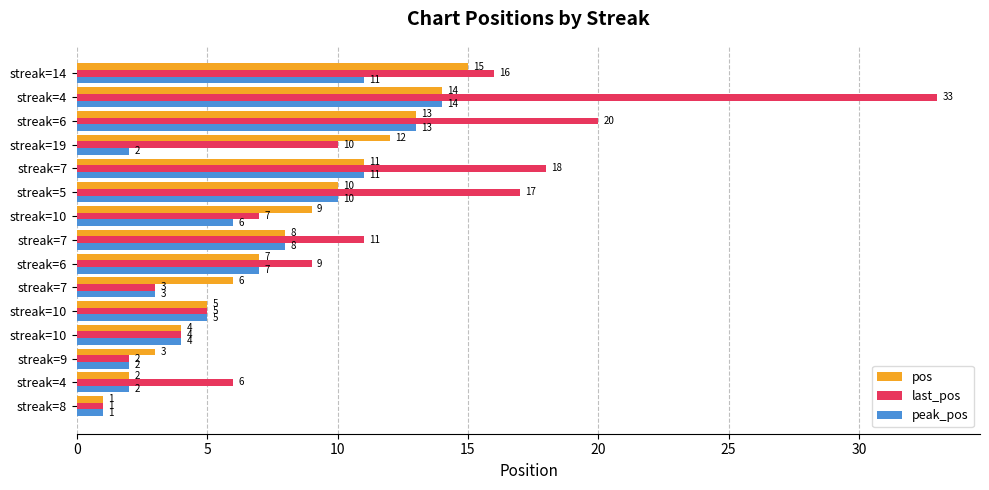

Count the number of categories in the chart.

15